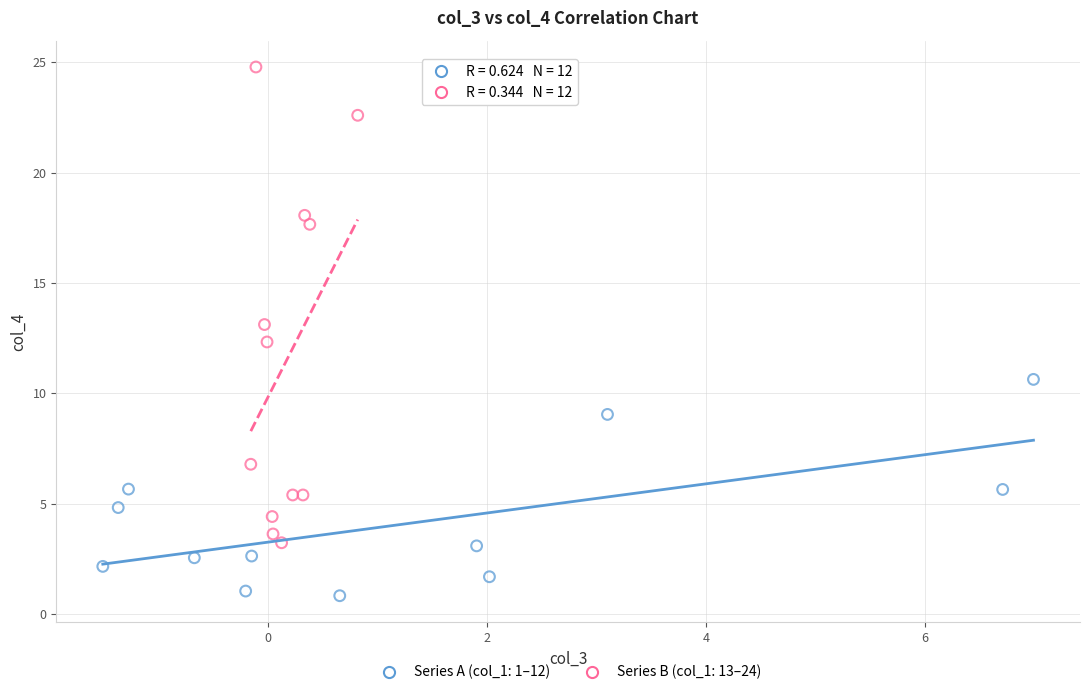

Which series contains the highest Y value?

Series B (col_1: 13–24)